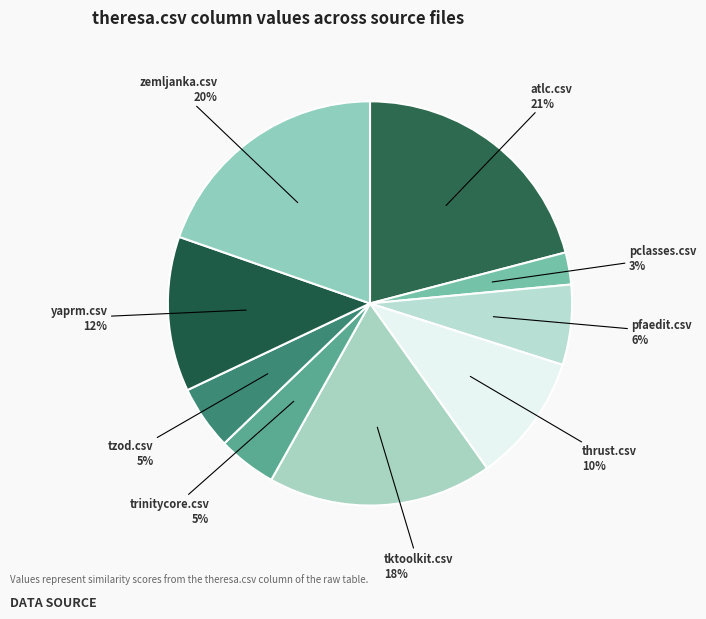

Between yaprm.csv and pclasses.csv, which is larger?

yaprm.csv